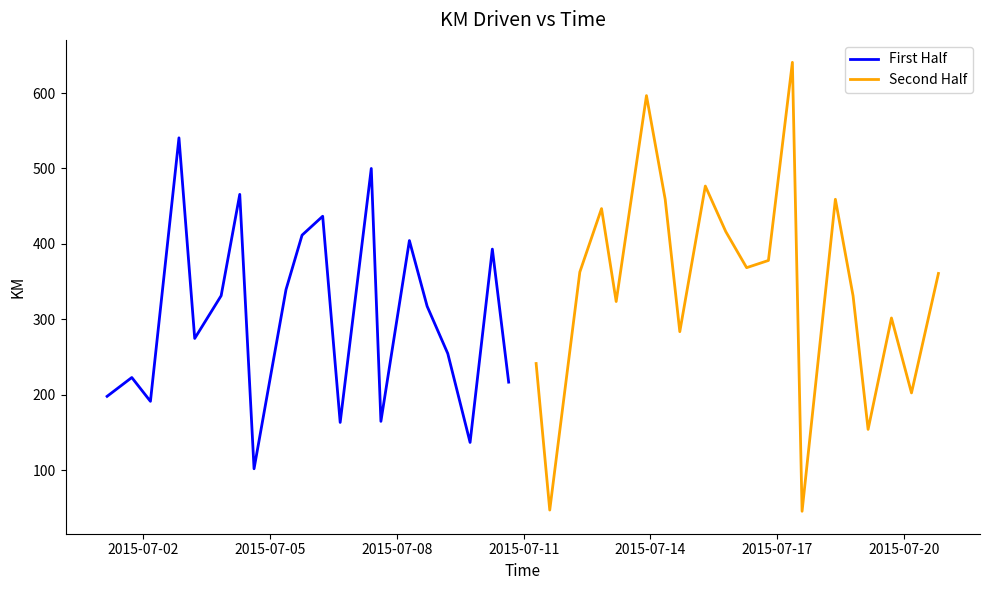

What is the minimum value for First Half?

102.1